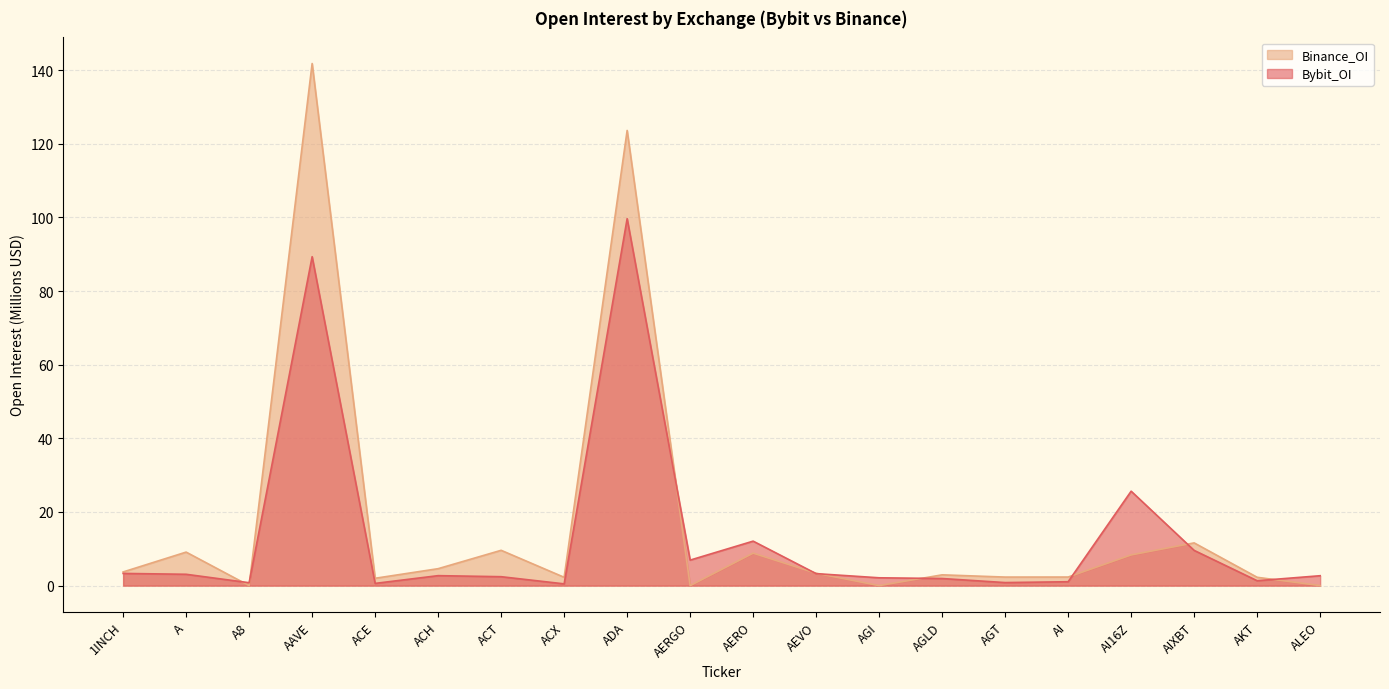

Between 1INCH and ACX, which is larger?

1INCH